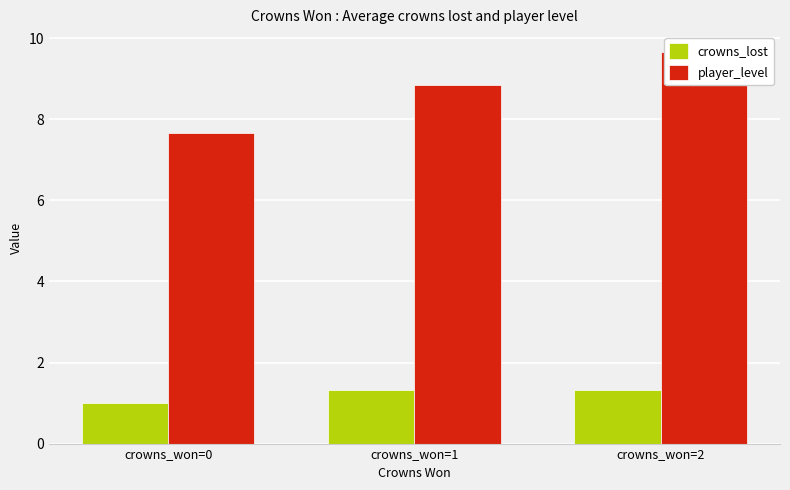

Are the bars grouped side by side (vs. stacked)?

Yes